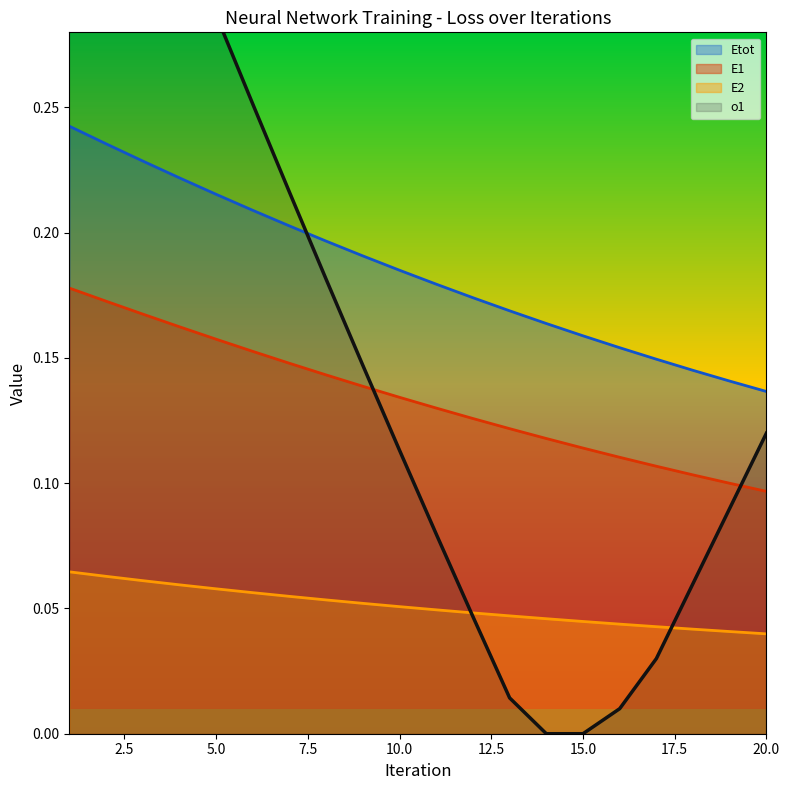

At how many categories does at least one series exceed 0?

20